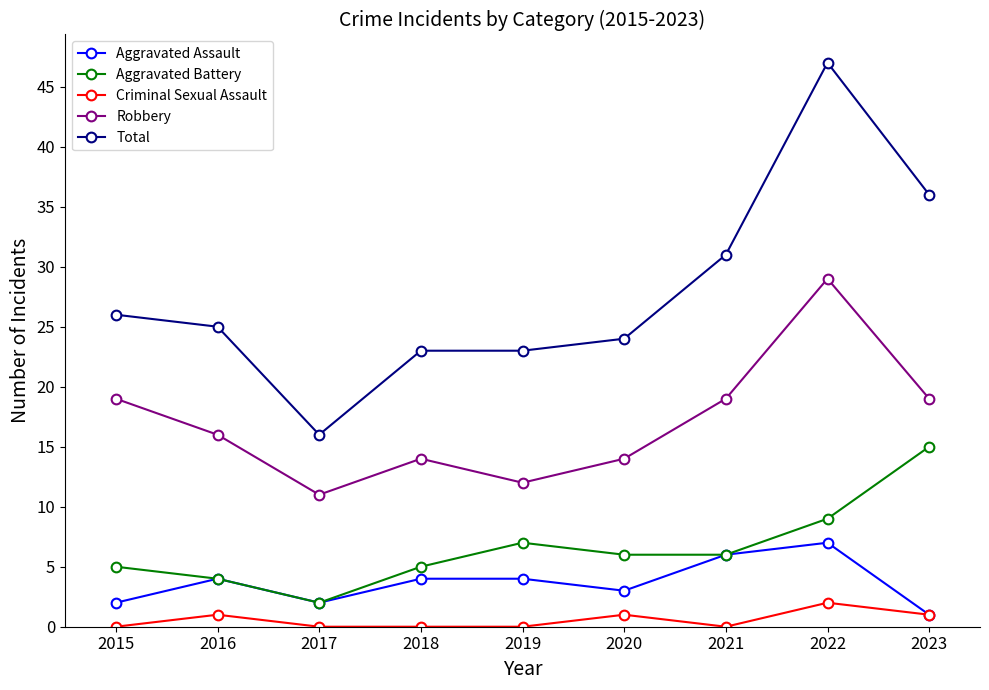

True or false: Aggravated Battery and Robbery cross at least once.

False